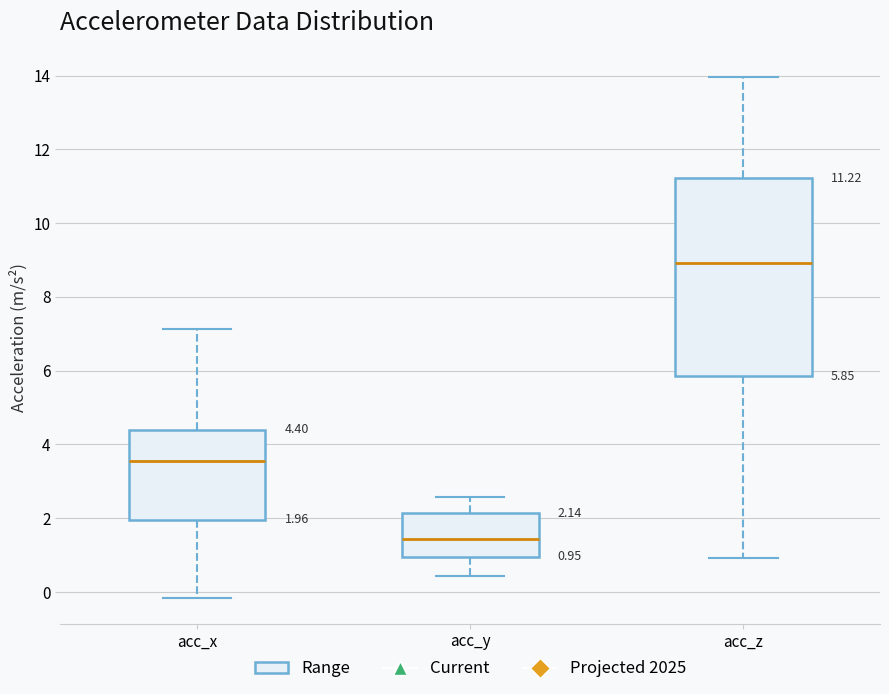

Which box has the highest median line?

acc_z